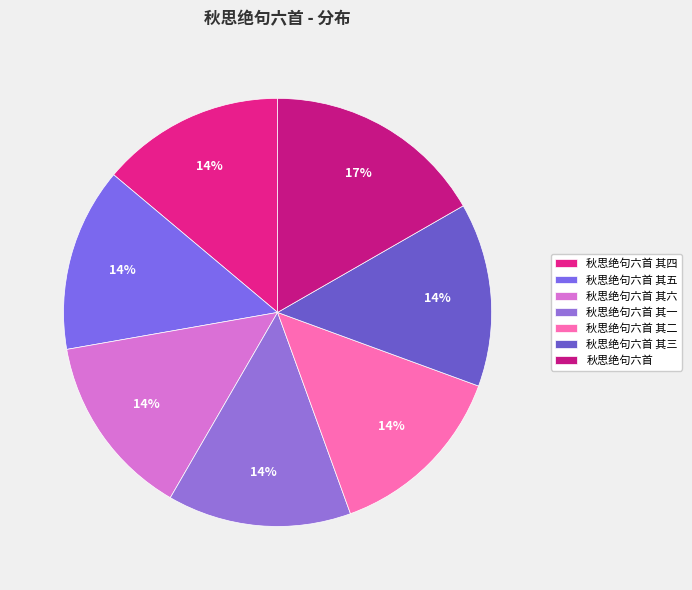

How many segments does this pie chart have?

7